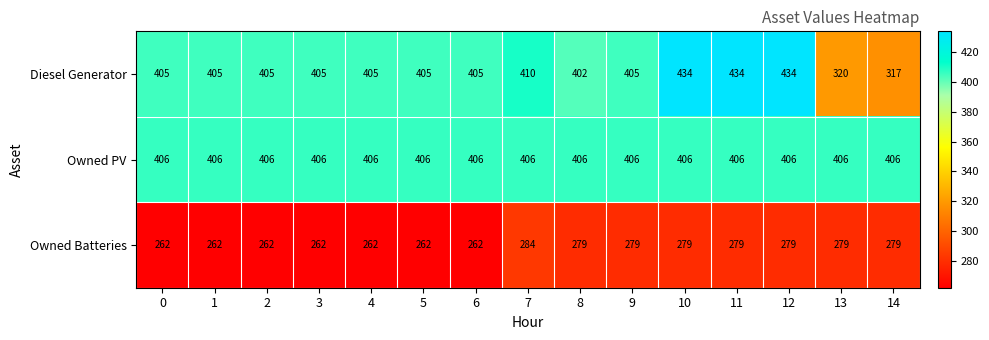

Is the value of Diesel Generator at 8 greater than the value of Owned PV at 10?

No